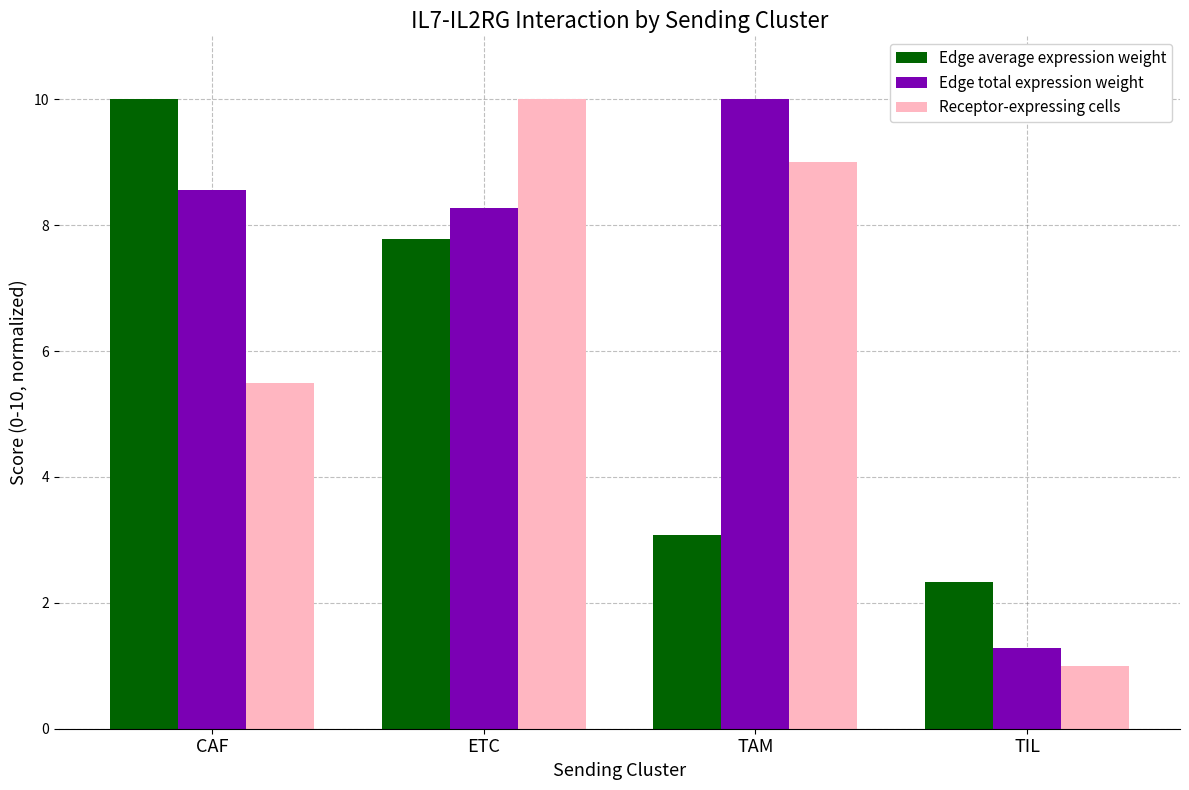

What is the label of the 2nd bar from the right?

TAM